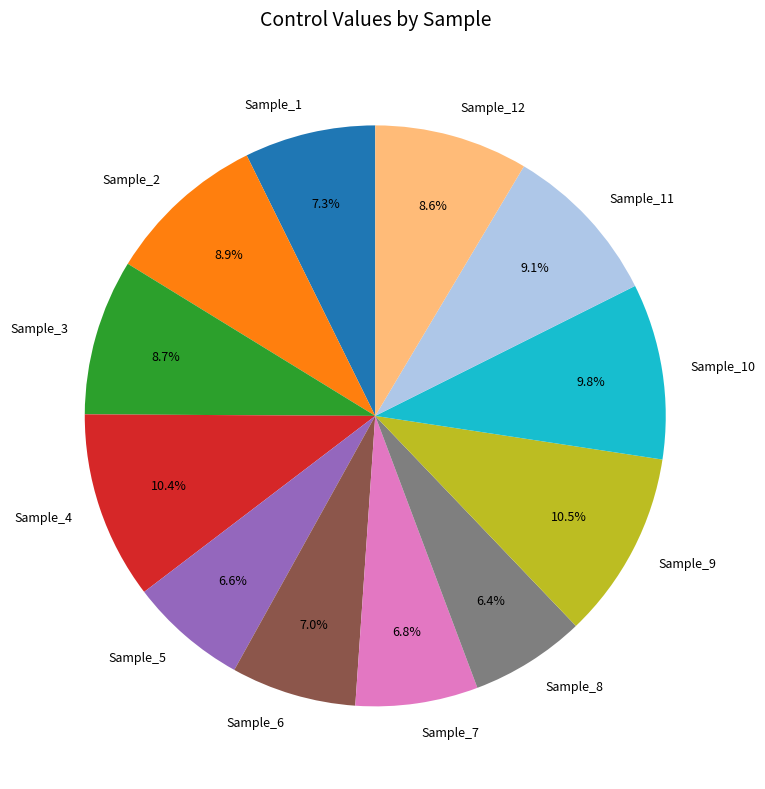

Does Sample_6 account for over 50% of the chart?

No